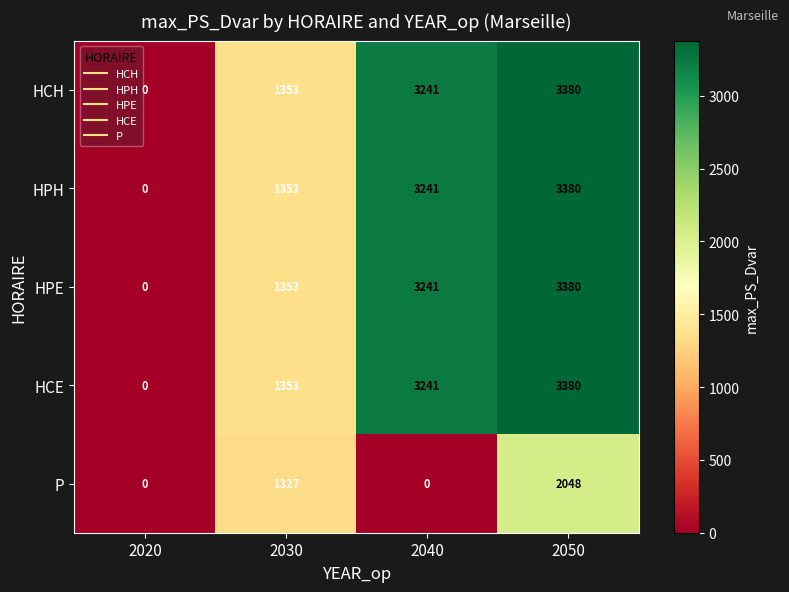

The value of HPH at 2030 is 2005. True or false?

False